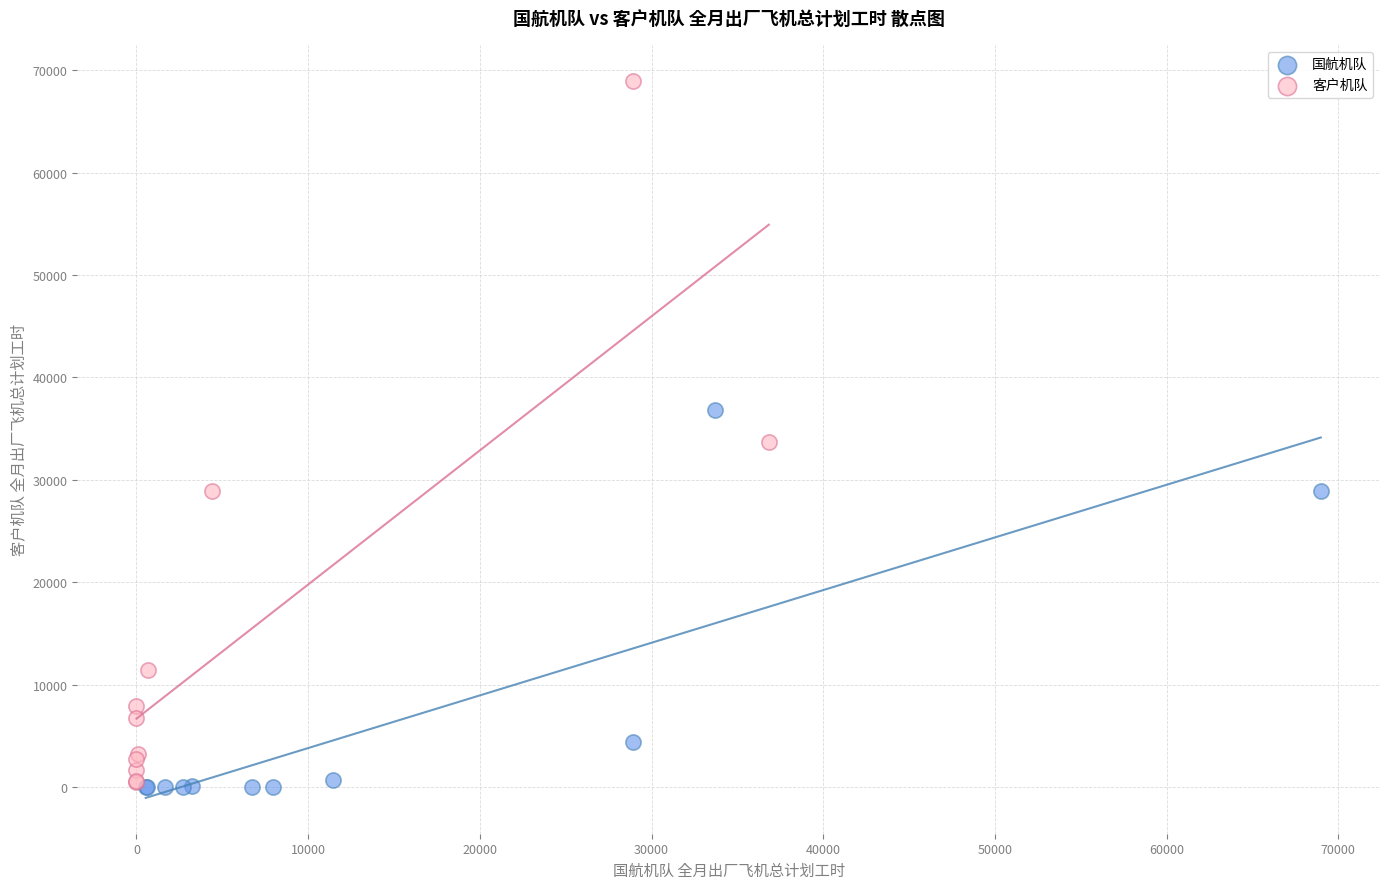

What are all the series names shown in the legend?

国航机队, 客户机队